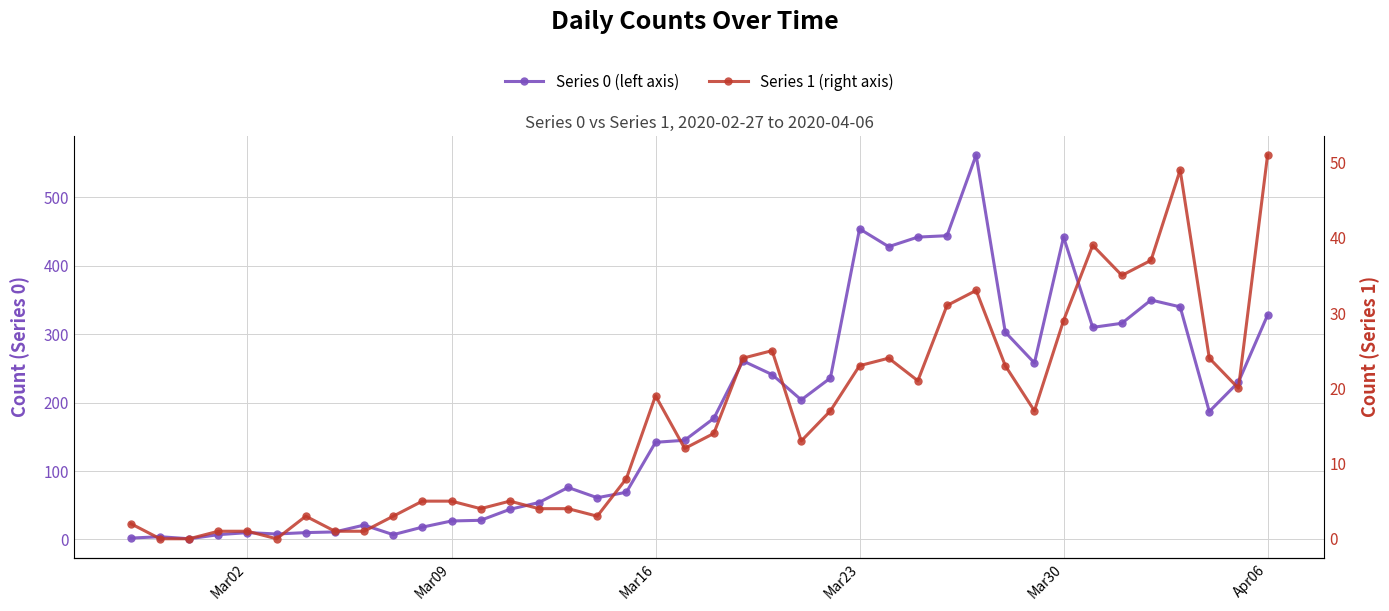

True or false: Series 0 (left axis) and Series 1 (right axis) intersect in this chart.

False